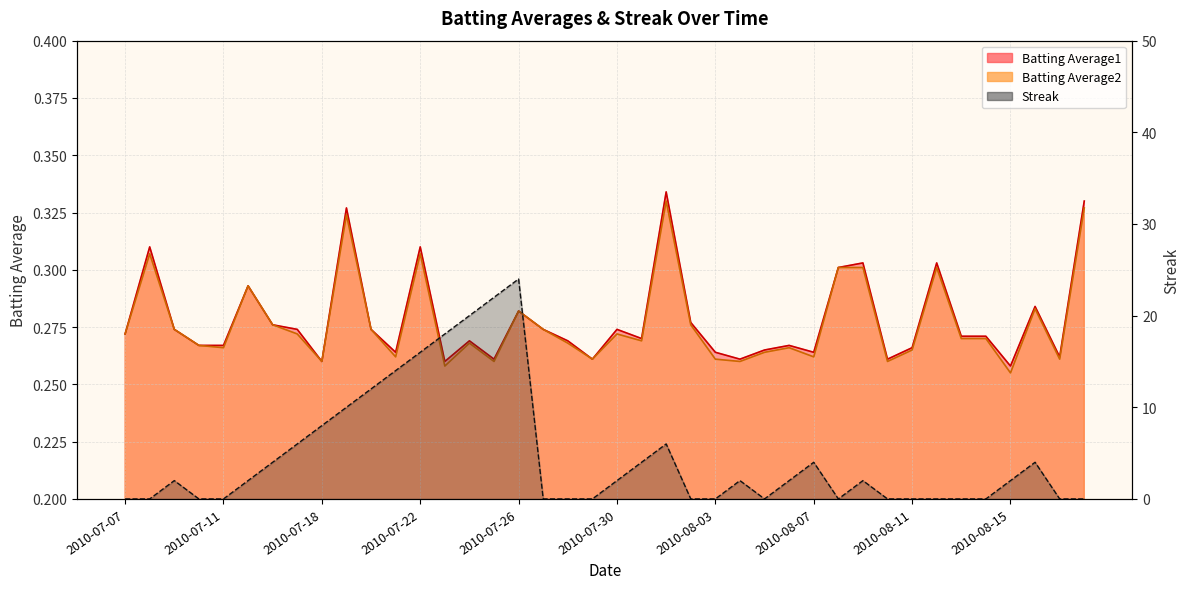

What position from the right is 2010-08-05?

14